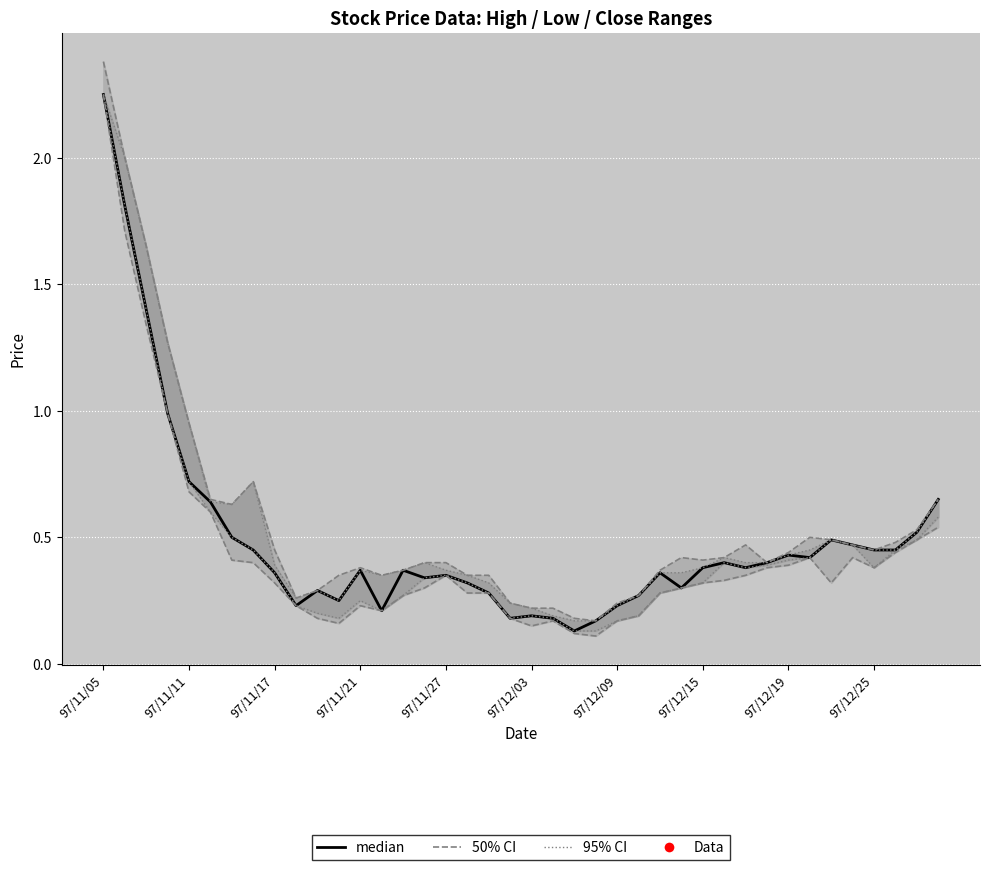

The chart shows a value of 0.5 at 97/12/25. True or false?

True